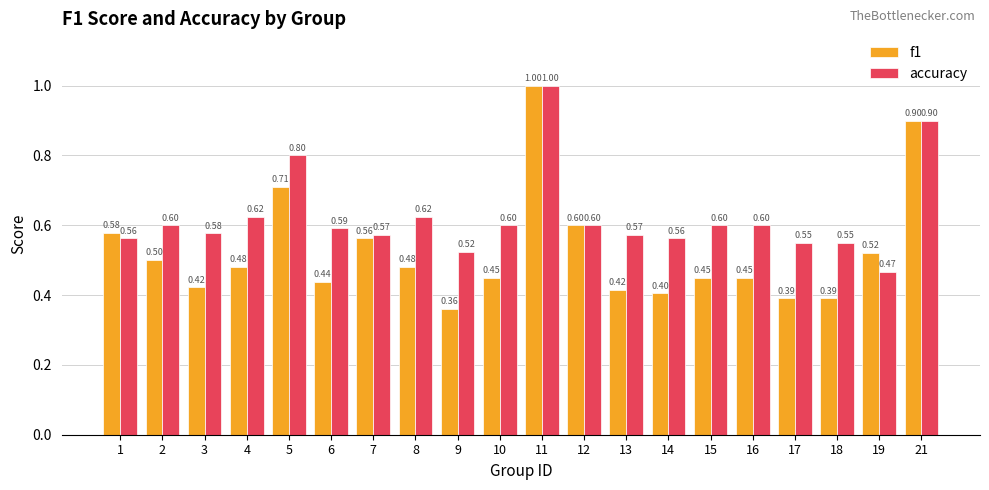

At which category does the chart reach its peak across all series?

11